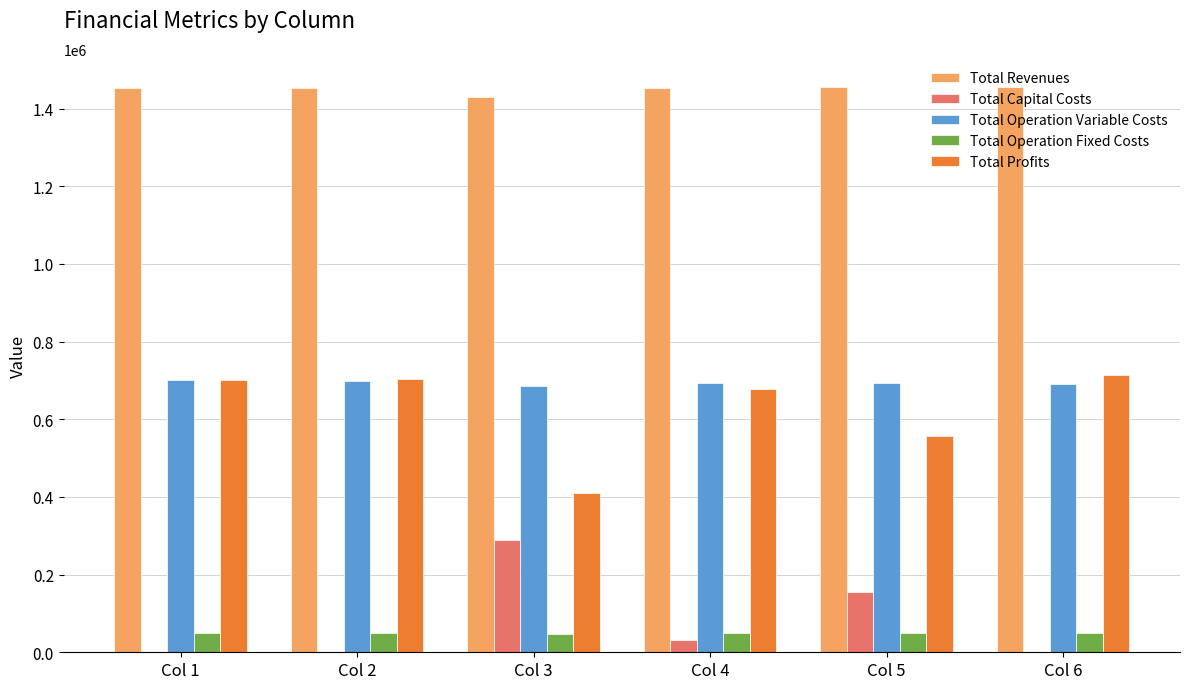

How many series are shown in this chart?

5